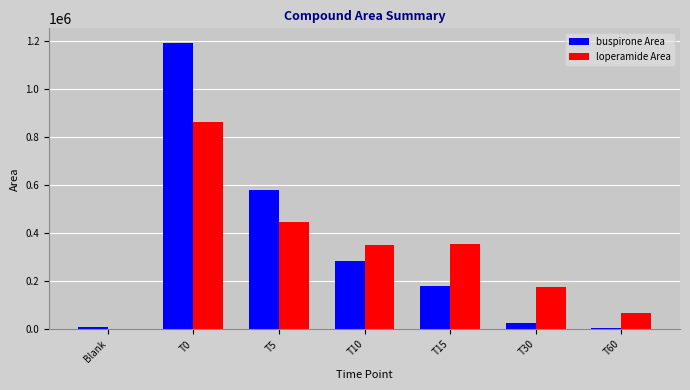

What is the sum of all loperamide Area values?

2265761